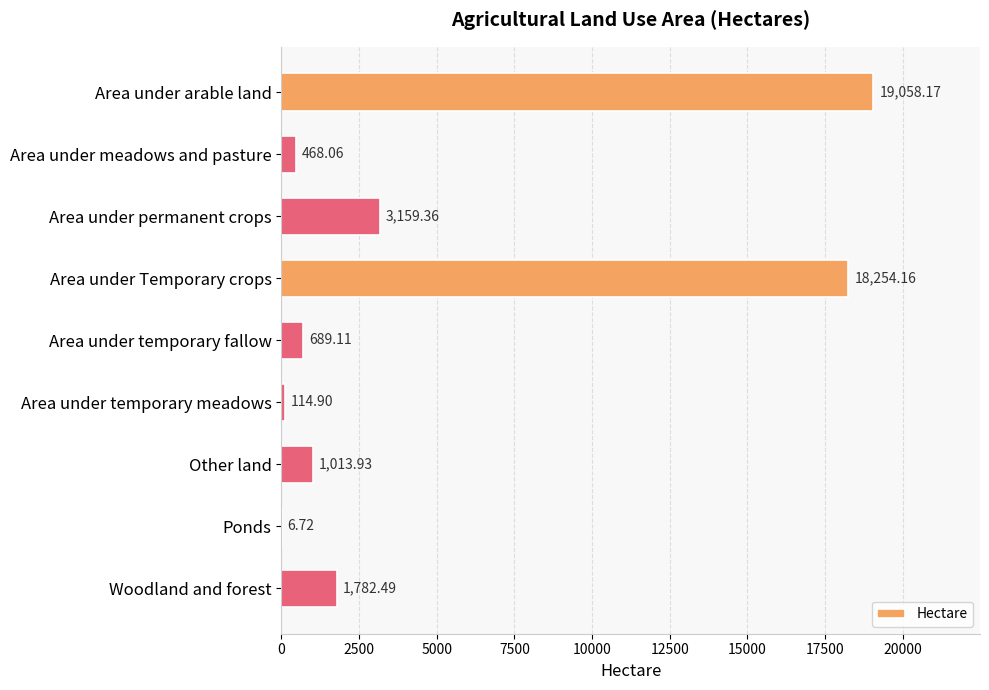

At which label is the value closest to 9532?

Area under permanent crops